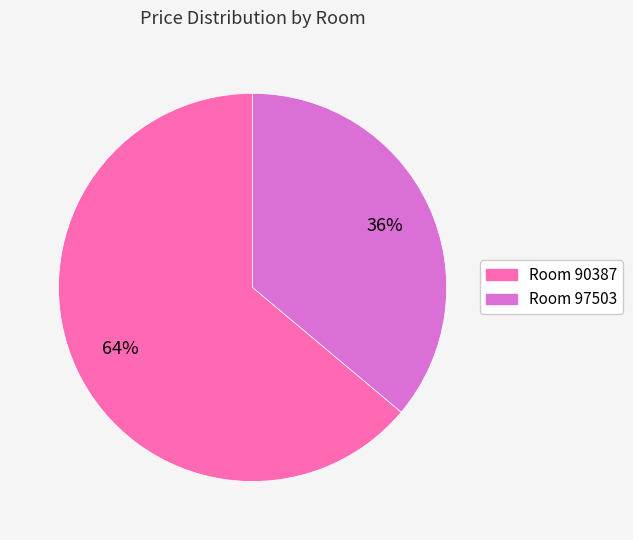

To the nearest percent, what is the average slice percentage?

50%